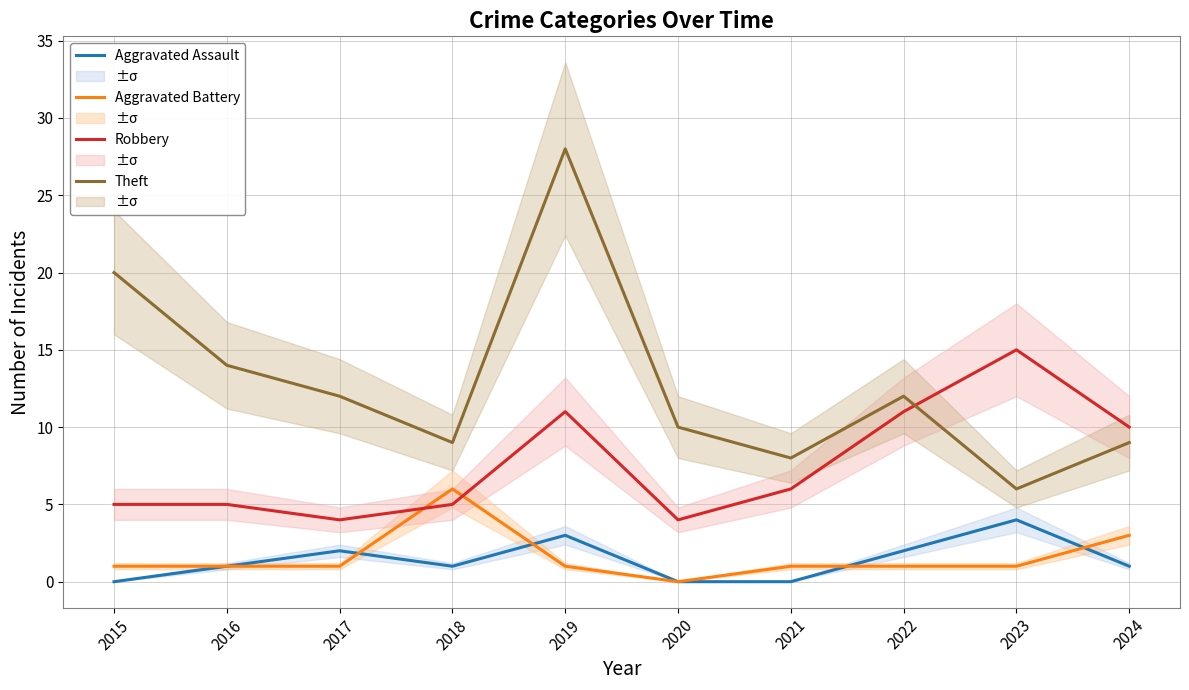

At which label does Aggravated Assault first exceed 1?

2017